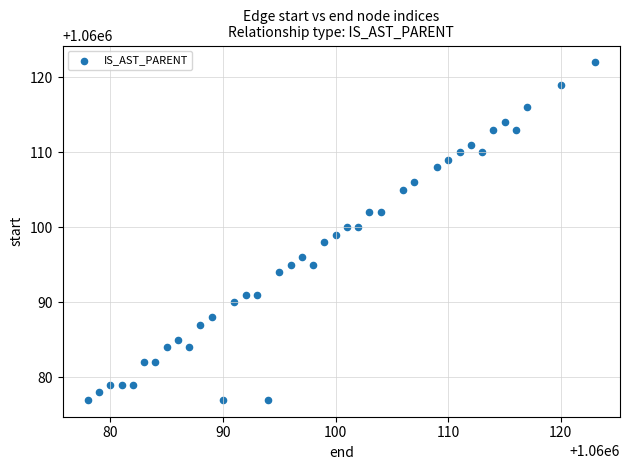

What is the range of Y values (max minus min)?

45